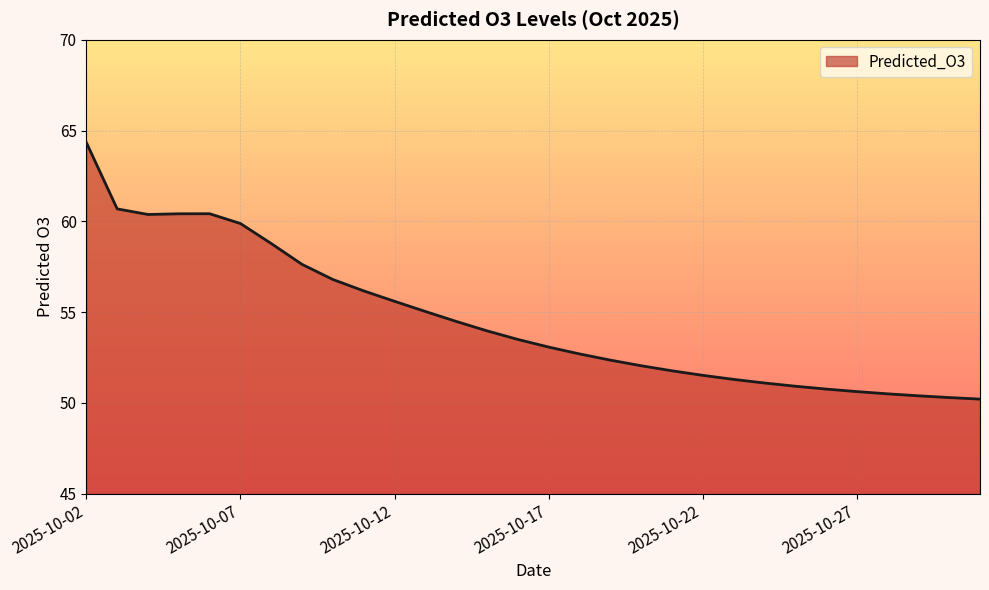

What is the minimum value shown in the chart?

50.2